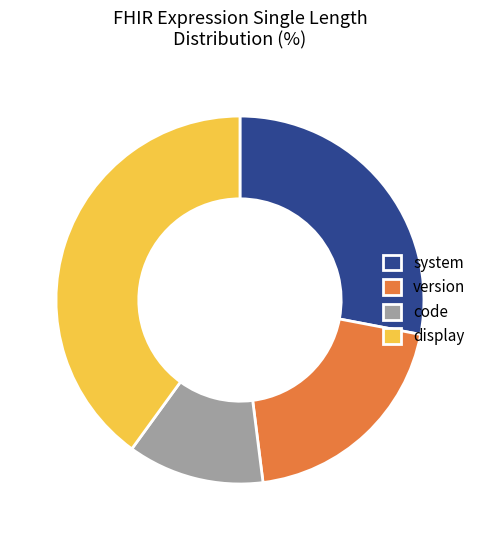

Which has a higher value, version or display?

display